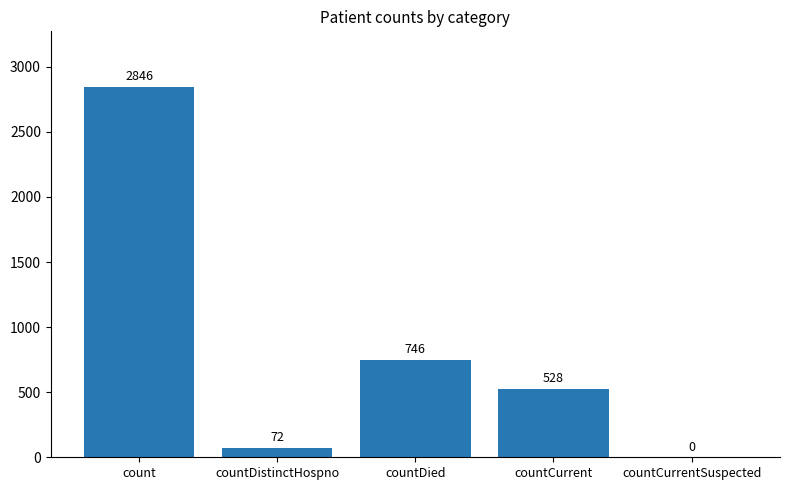

Are the bars horizontal?

No